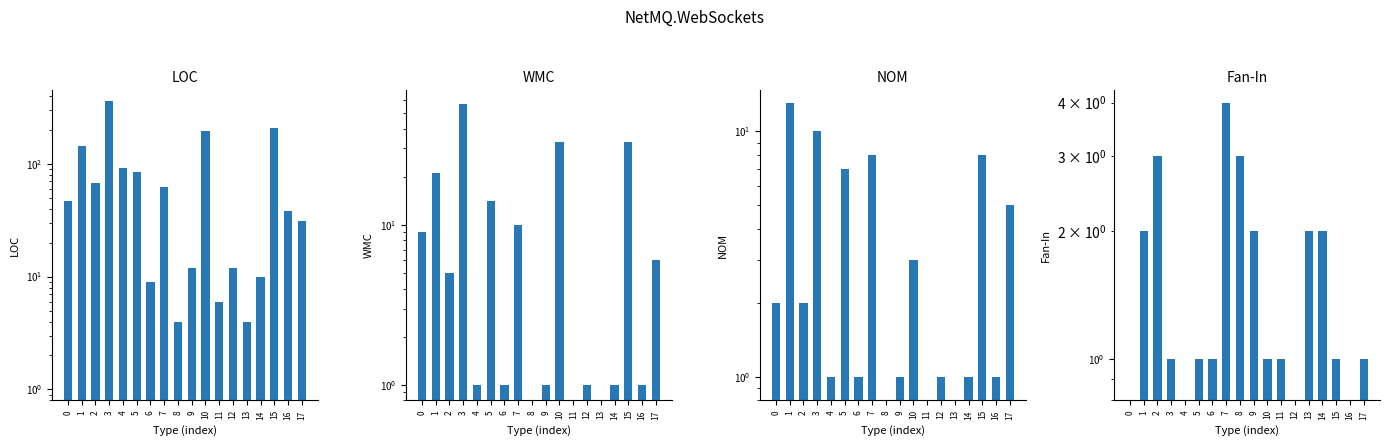

Reading left to right, extract all data points from this chart.

LOC: 47	144	67	360	91	85	9	62	4	12	195	6	12	4	10	209	38	31
WMC: 9	21	5	57	1	14	1	10	0	1	33	0	1	0	1	33	1	6
NOM: 2	13	2	10	1	7	1	8	0	1	3	0	1	0	1	8	1	5
Fan-In: 0	2	3	1	0	1	1	4	3	2	1	1	0	2	2	1	0	1